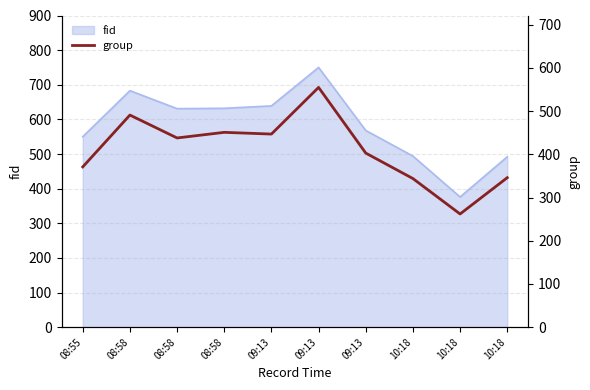

At which label is the value closest to 408?

09:13